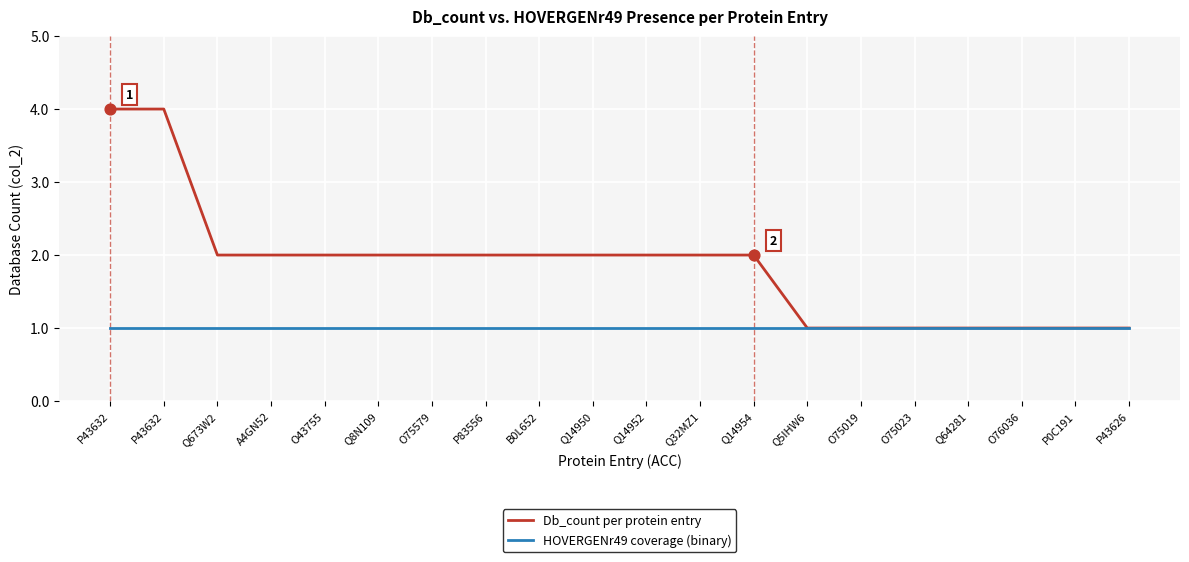

Is the value of HOVERGENr49 coverage (binary) at A4GN52 greater than the value of Db_count per protein entry at P43626?

No